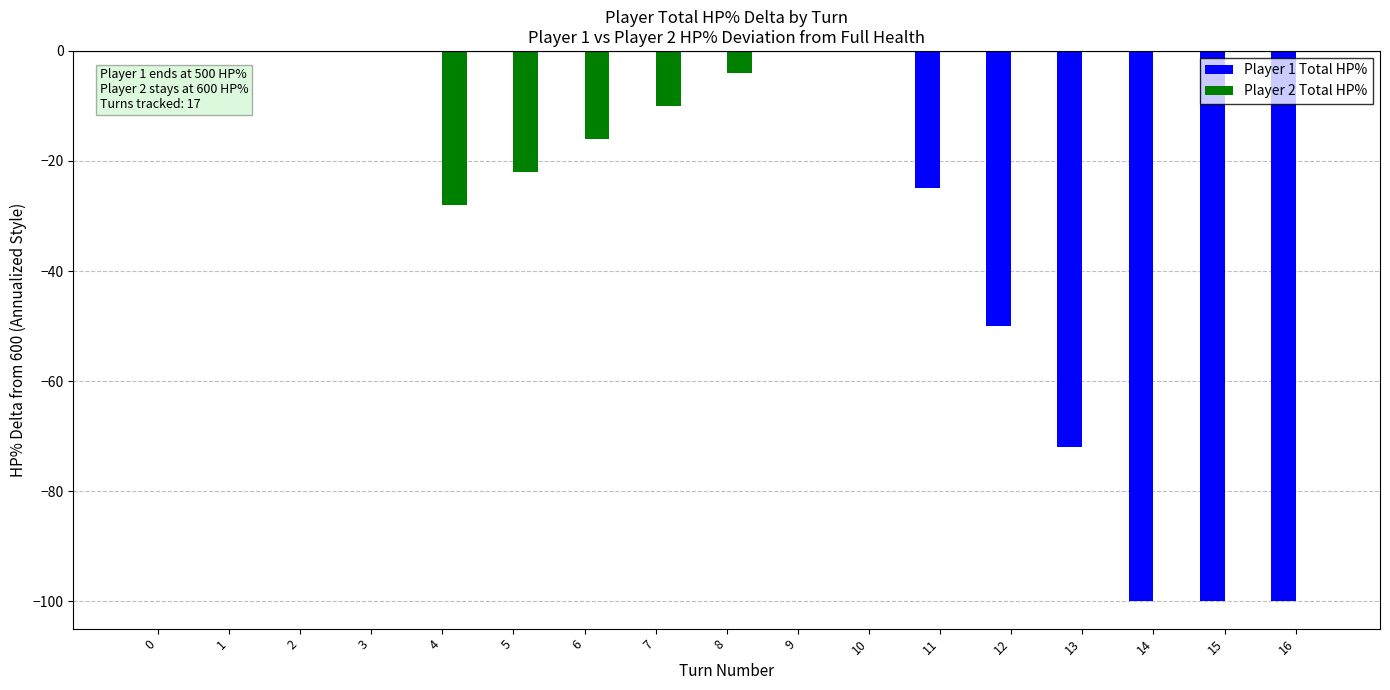

What is the sum of all Player 2 Total HP% values?

-80